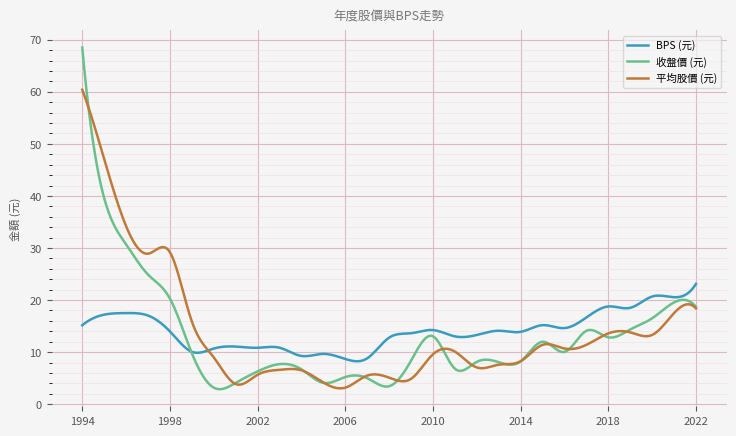

Which series has the widest spread of values?

收盤價 (元)